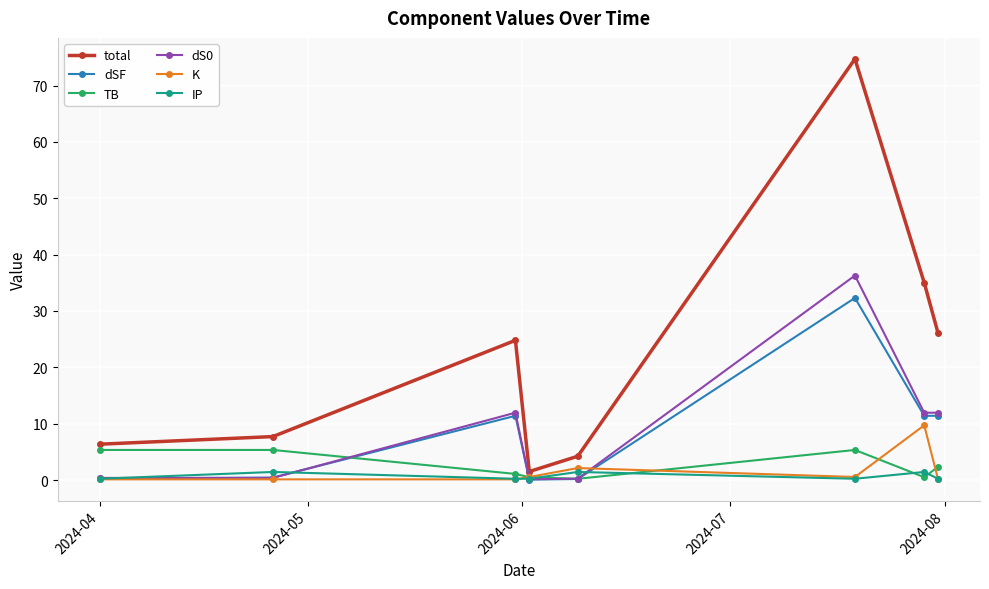

Which series has the largest total across all categories?

total